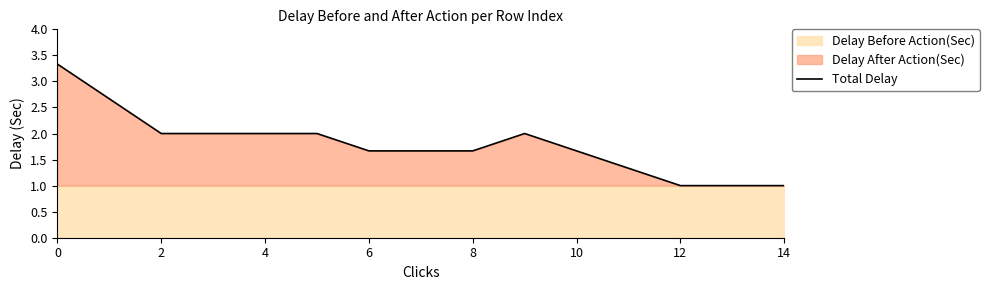

At which category does the data reach its first local peak?

9